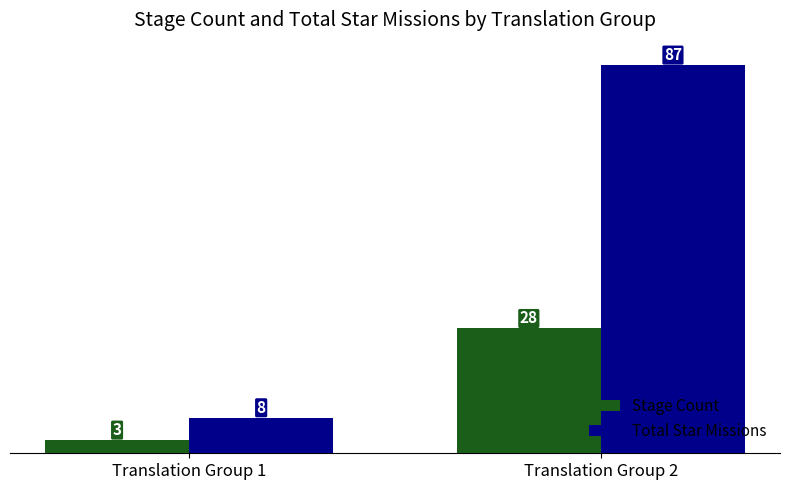

How many data points in Stage Count are less than 28?

1